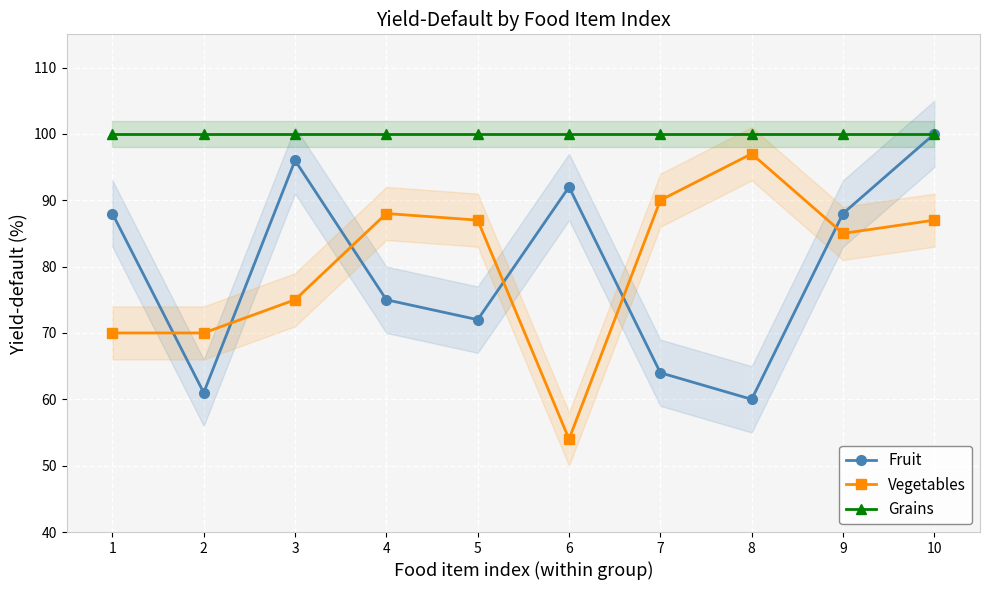

What is the approximate value of Vegetables at 1?

70